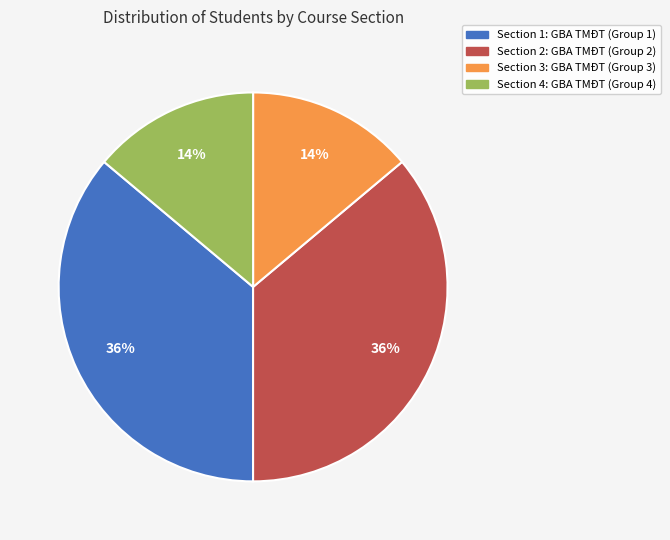

To the nearest percent, what is the average slice percentage?

25%